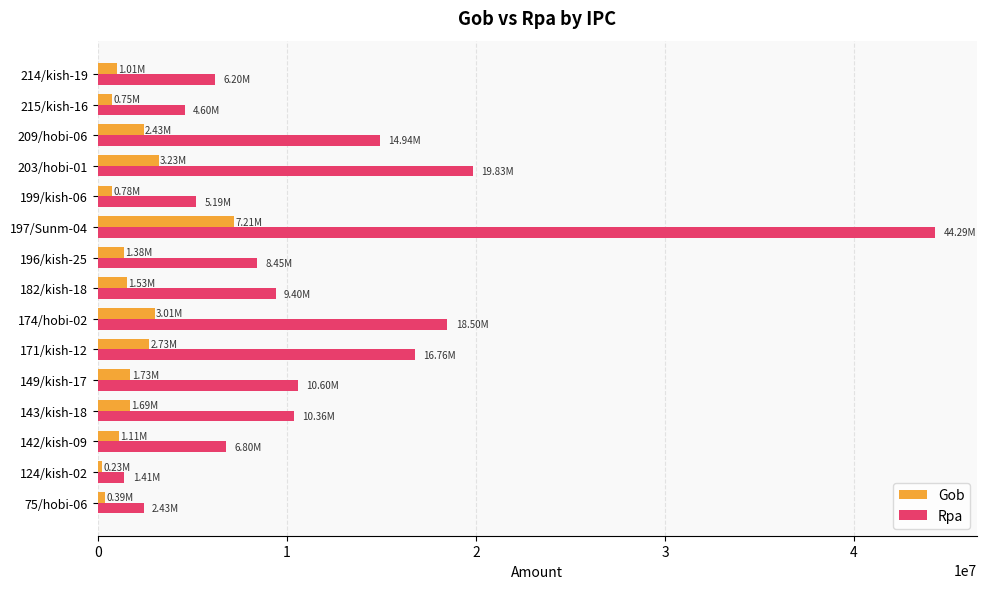

At 143/kish-18, list the series in order from largest to smallest.

Rpa, Gob